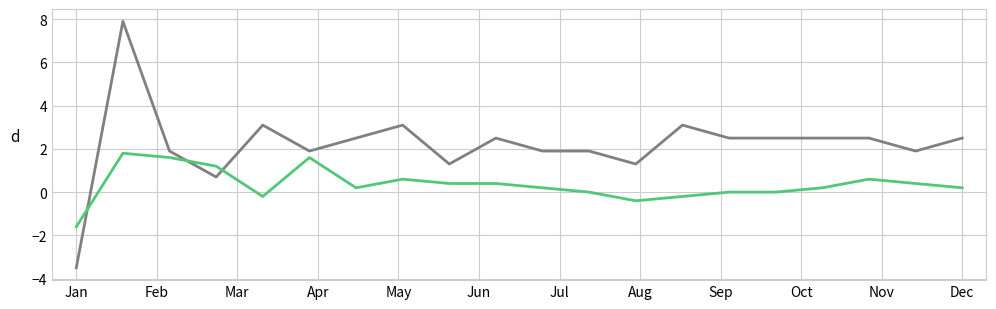

What is the maximum value shown in the chart?

7.9